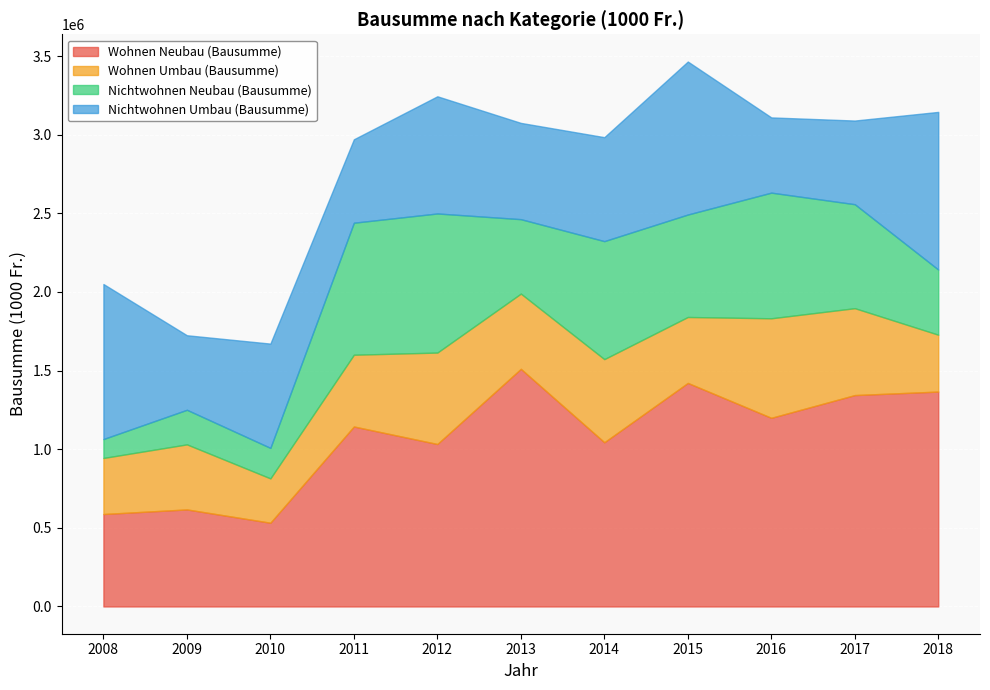

At which label does Wohnen Umbau (Bausumme) reach its peak?

2016